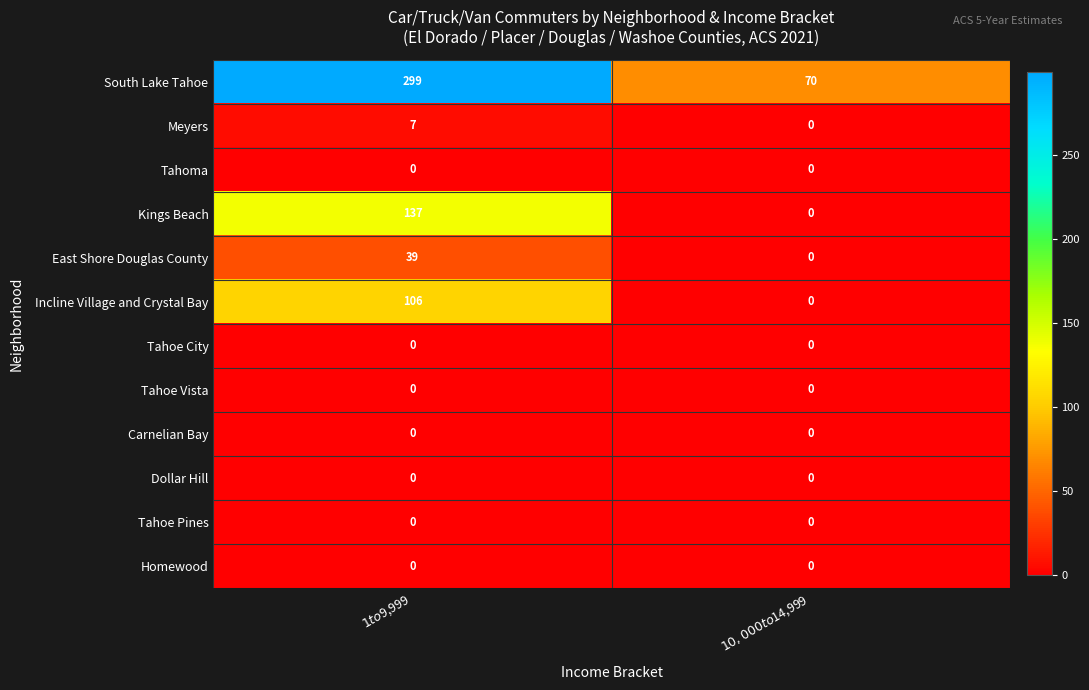

What is the difference between the maximum and minimum values in the Incline Village and Crystal Bay series?

106